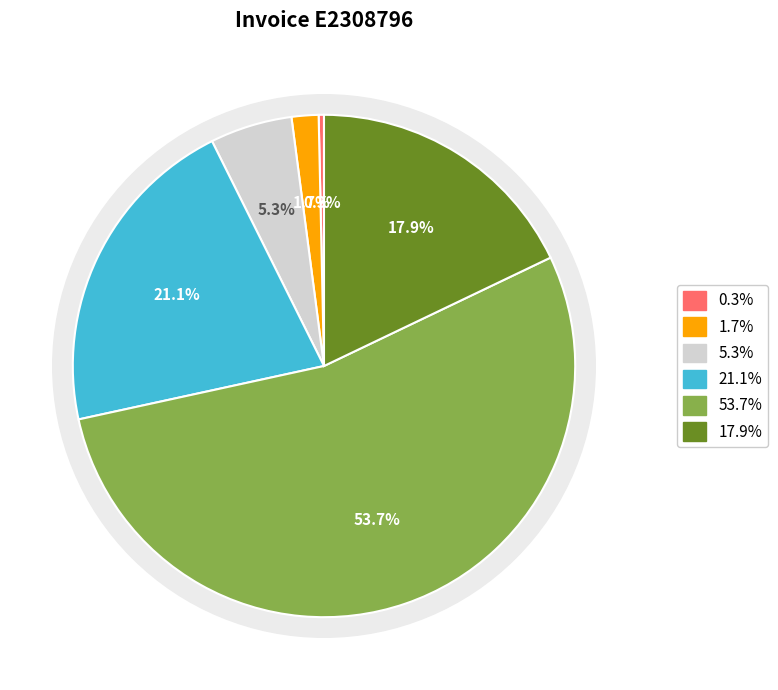

To the nearest percent, what is the difference between the 1254925184 and 9099896012 slice percentages?

3%